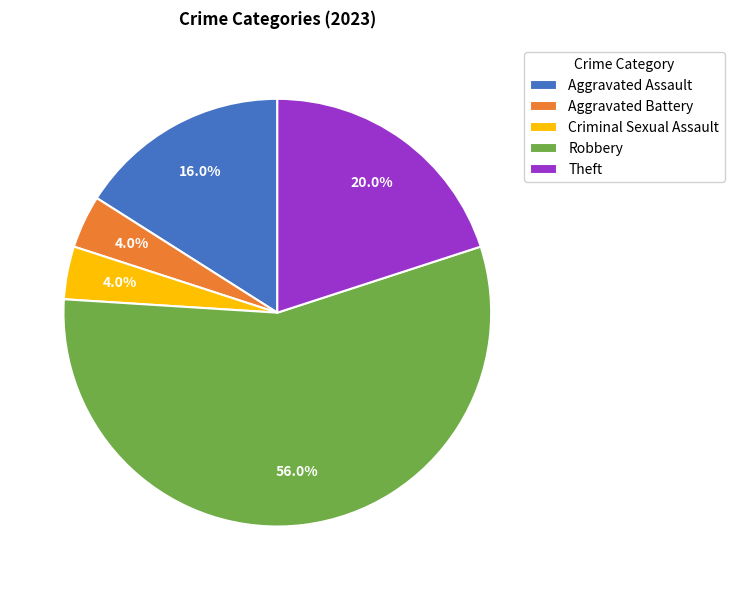

What percentage is the Aggravated Battery slice, to the nearest percent?

4%